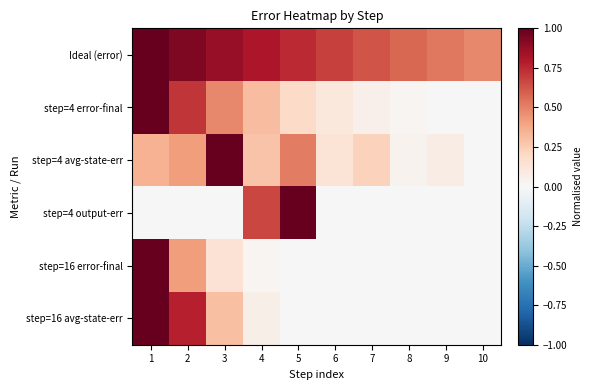

Reading right to left, list all the values displayed in this chart.

Ideal (error): 10=0.5	9=0.5	8=0.6	7=0.6	6=0.7	5=0.7	4=0.8	3=0.9	2=0.9	1=1.0
step=4 error-final: 10=0.0	9=0.0	8=0.0	7=0.0	6=0.1	5=0.2	4=0.3	3=0.5	2=0.7	1=1.0
step=4 avg-state-err: 10=0.0	9=0.1	8=0.0	7=0.2	6=0.1	5=0.5	4=0.3	3=1.0	2=0.4	1=0.4
step=4 output-err: 10=0.0	9=0.0	8=0.0	7=0.0	6=0.0	5=1.0	4=0.7	3=0.0	2=0.0	1=0.0
step=16 error-final: 10=0.0	9=0.0	8=0.0	7=0.0	6=0.0	5=0.0	4=0.0	3=0.1	2=0.4	1=1.0
step=16 avg-state-err: 10=0.0	9=0.0	8=0.0	7=0.0	6=0.0	5=0.0	4=0.1	3=0.3	2=0.8	1=1.0